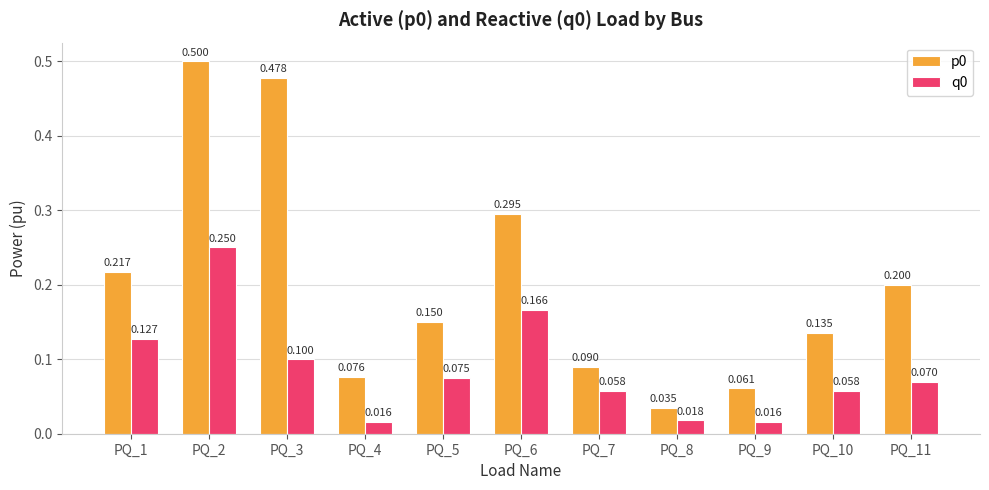

The p0 series shows 0.3 at PQ_5. True or false?

False